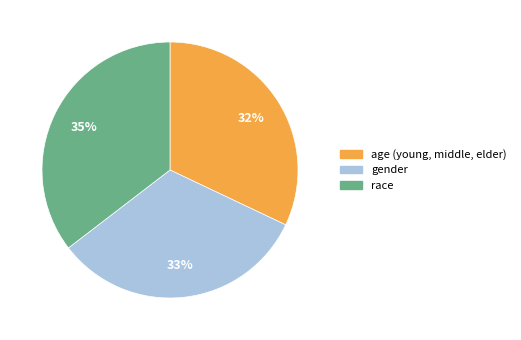

Do gender and age (young, middle, elder) together represent more than half of the pie?

Yes